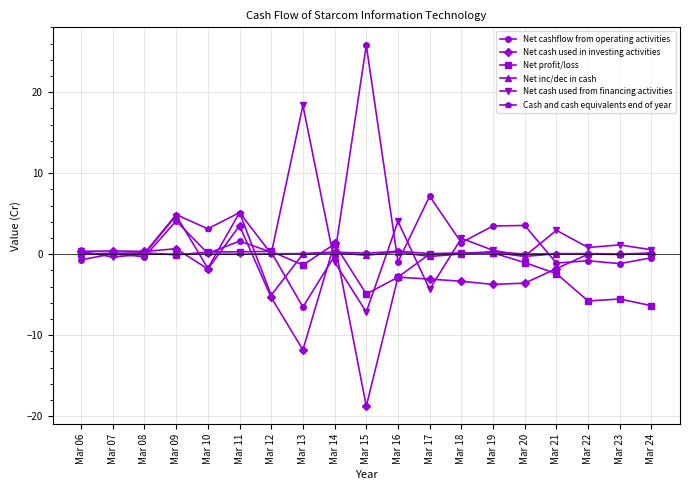

What is the value of the Net cash used in investing activities point at the 9th from the left?

1.4